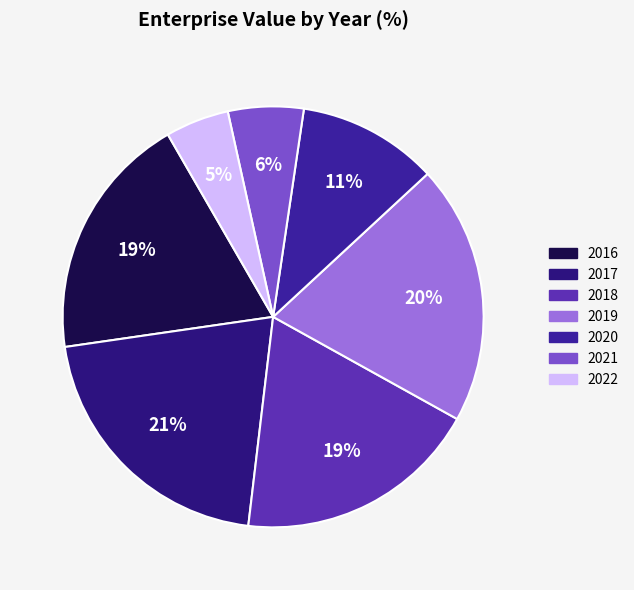

To the nearest percent, what is the difference between the largest and smallest slice percentages?

16%